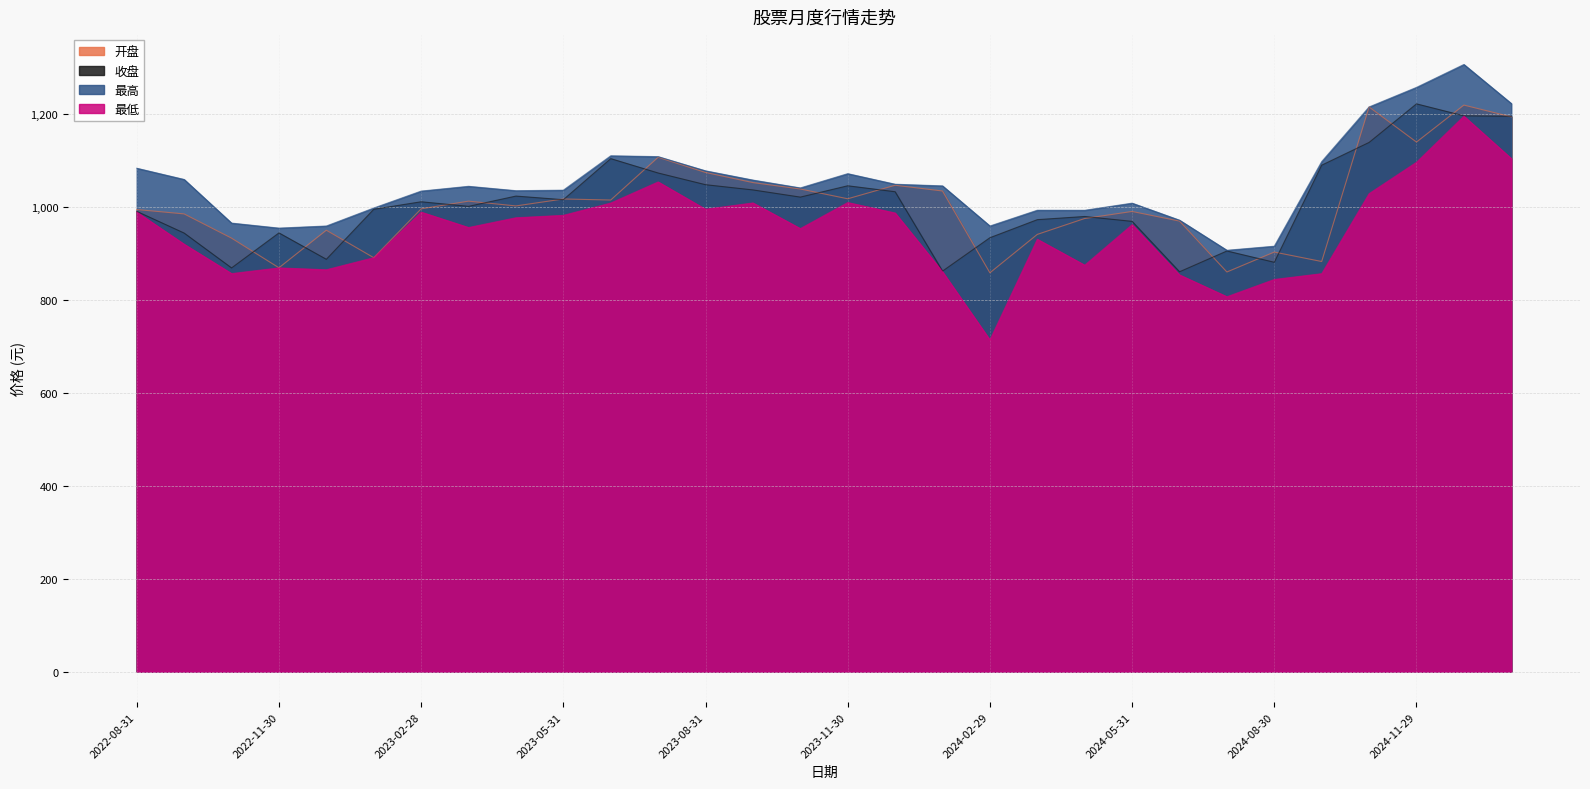

Where does the 收盘 series first go above 1010?

2023-02-28